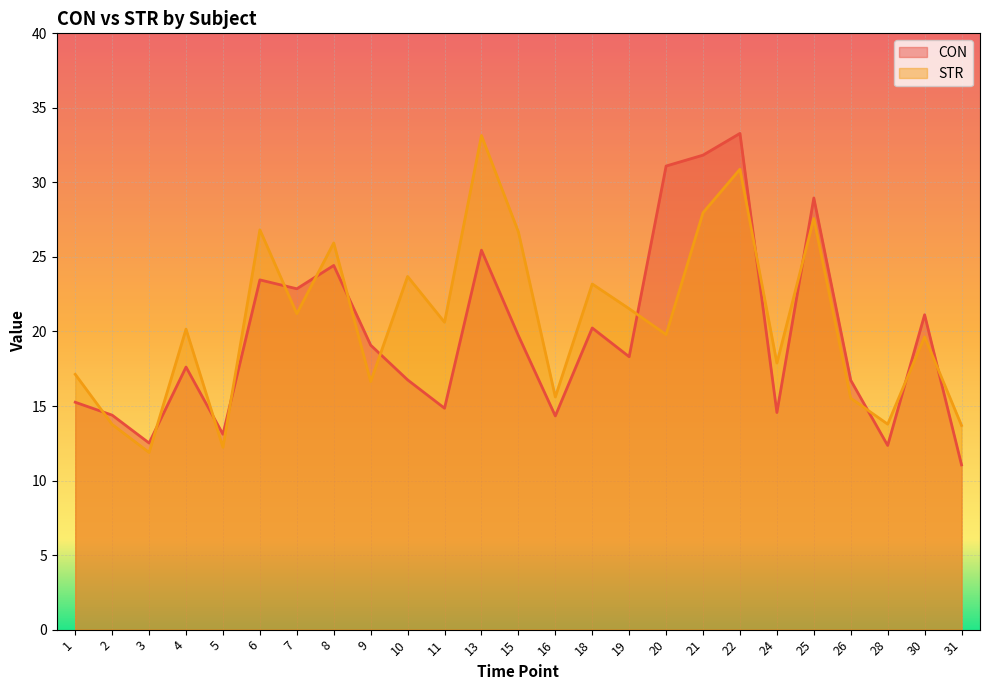

True or false: CON has more than 0 interior local peaks.

True